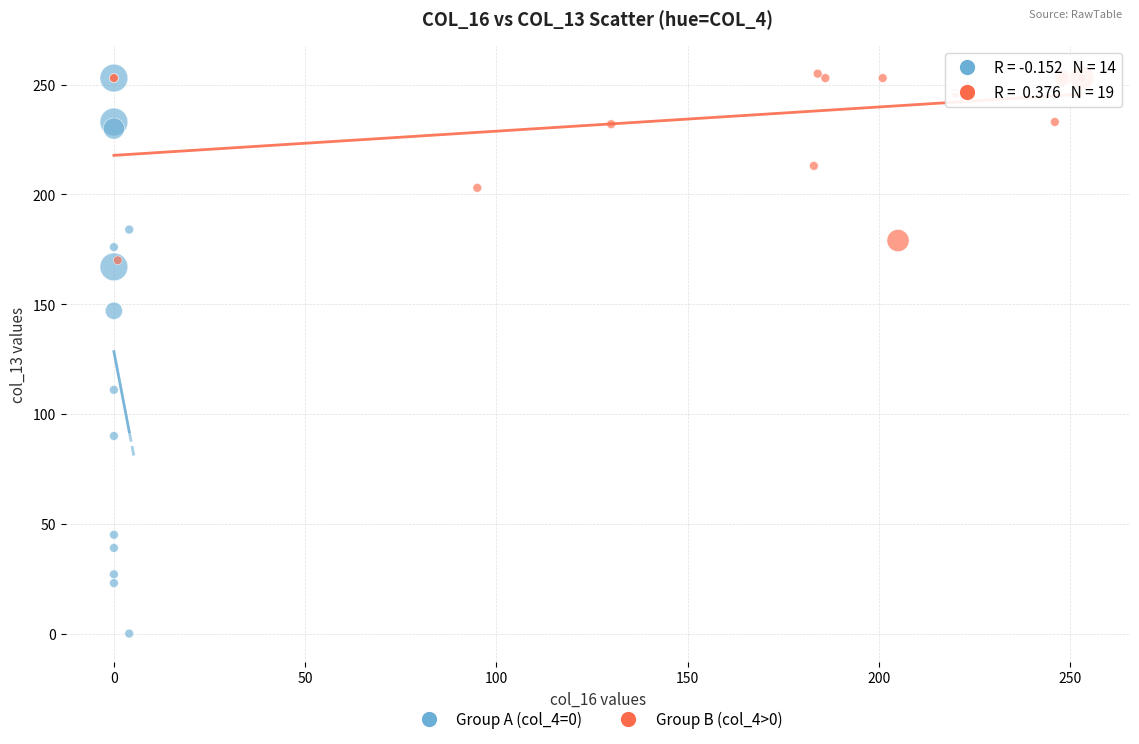

Which series reaches the minimum Y coordinate?

Group A (col_4=0)